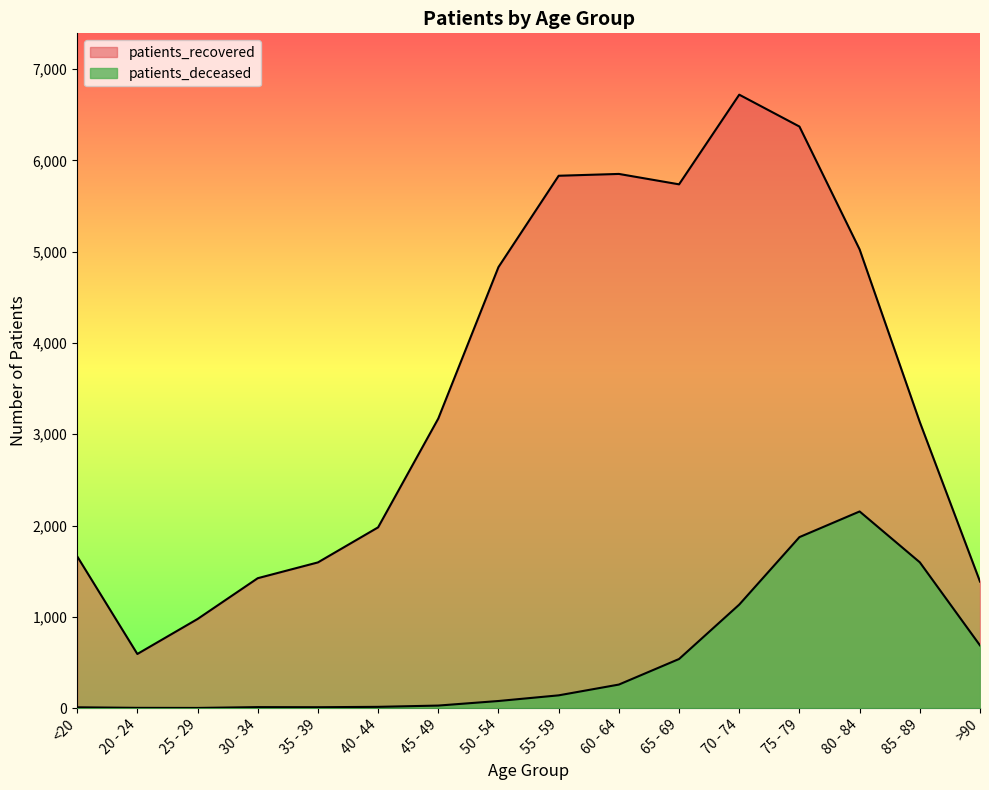

What is the label of the 8th point from the right?

55 - 59